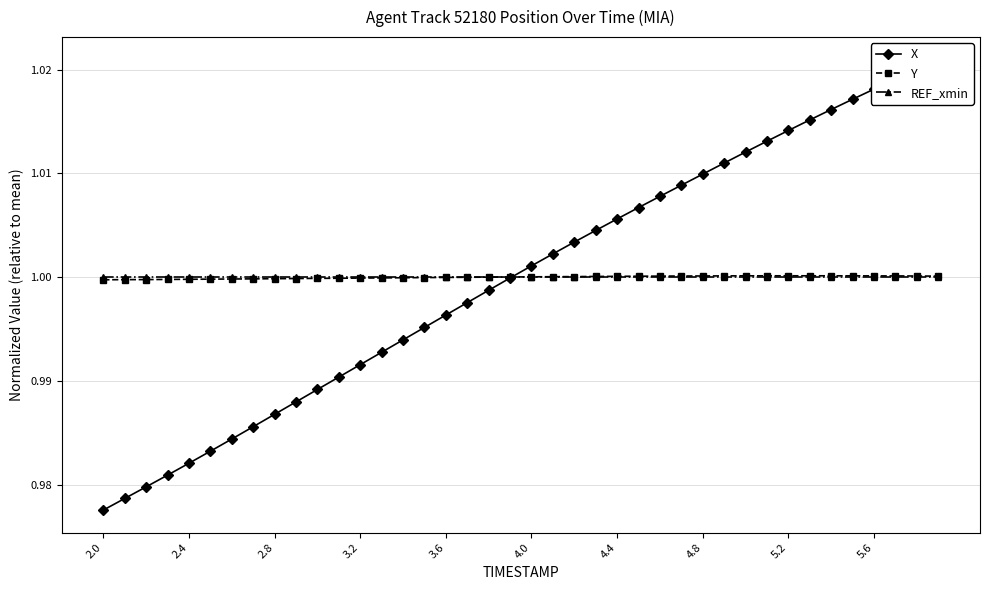

Does the chart display data point markers on the line(s)?

Yes